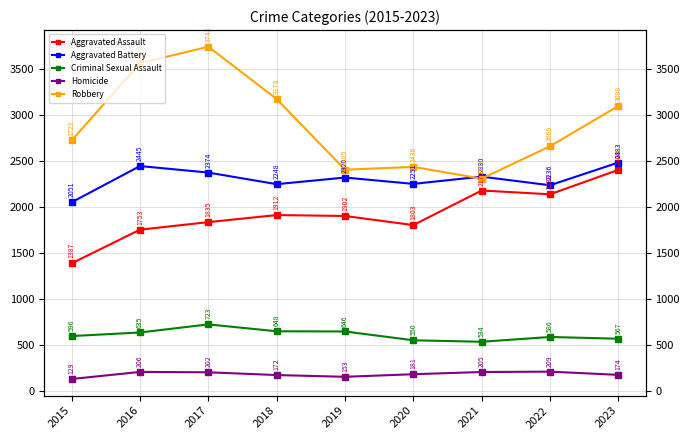

Which label corresponds to the smallest value in the chart?

2015